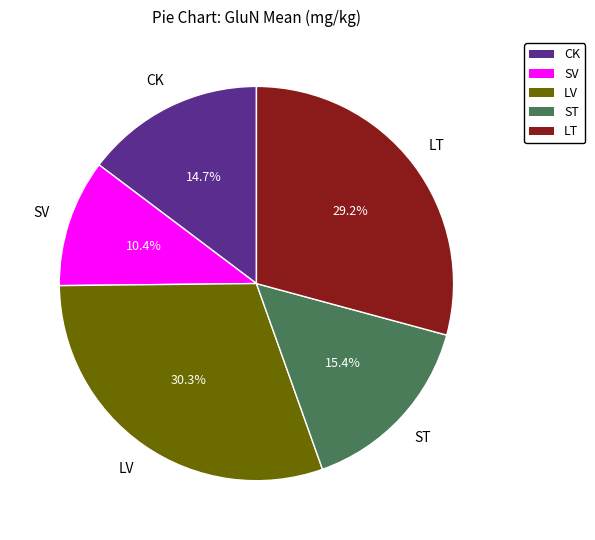

What is the ratio of the value at SV to the value at CK?

0.7